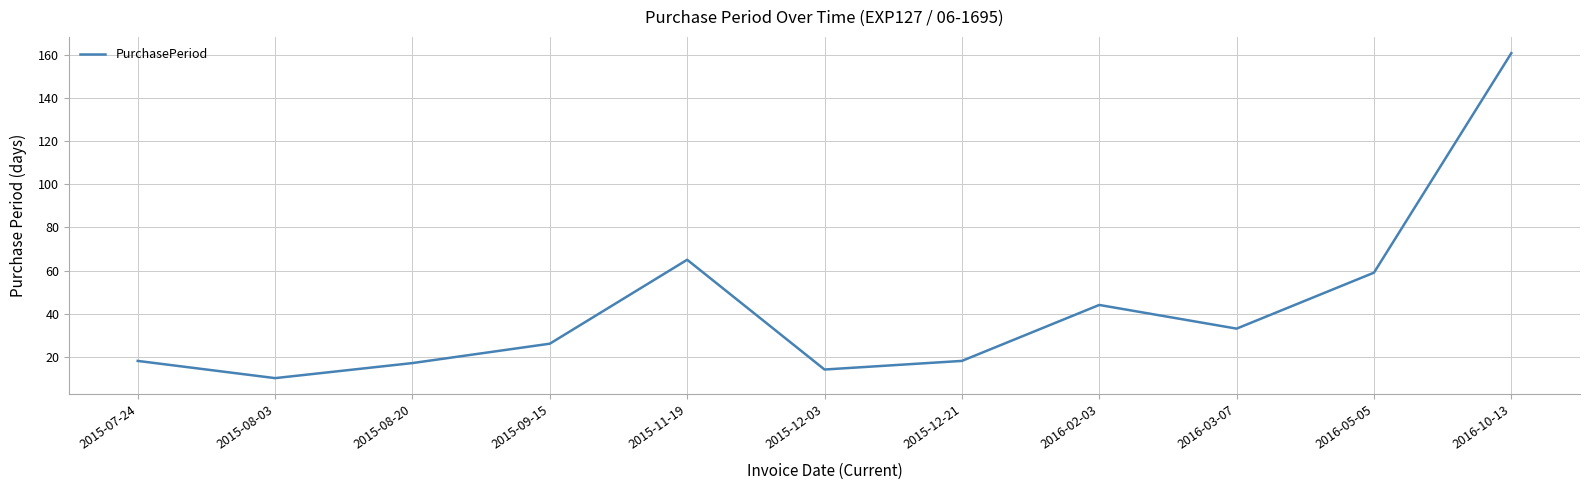

What is the maximum value shown in the chart?

161